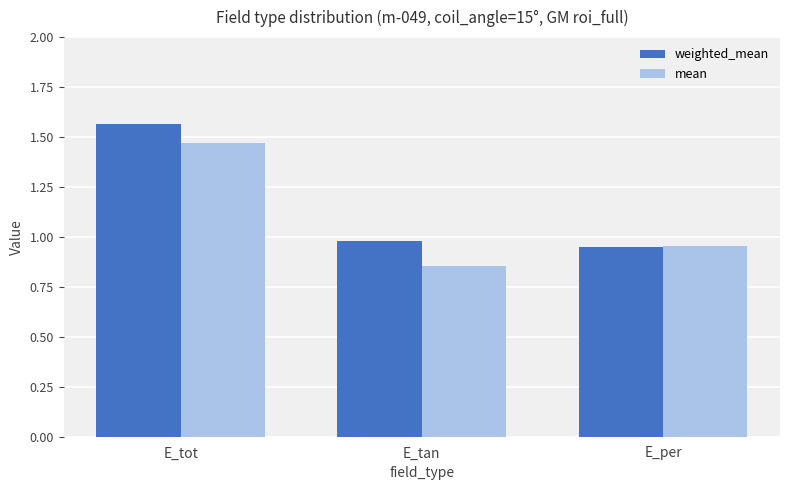

At which label does weighted_mean reach its peak?

E_tot